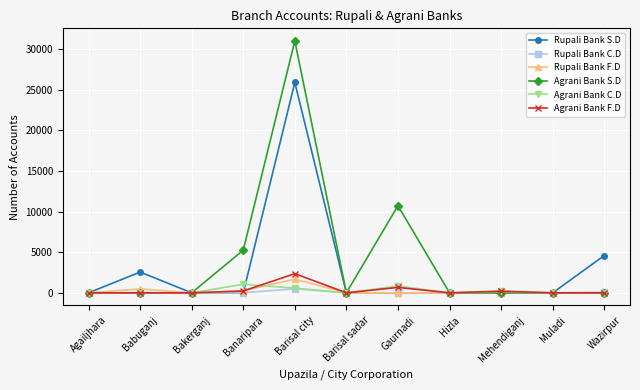

Between Mehendiganj and Wazirpur, which series saw the biggest shift?

Rupali Bank S.D